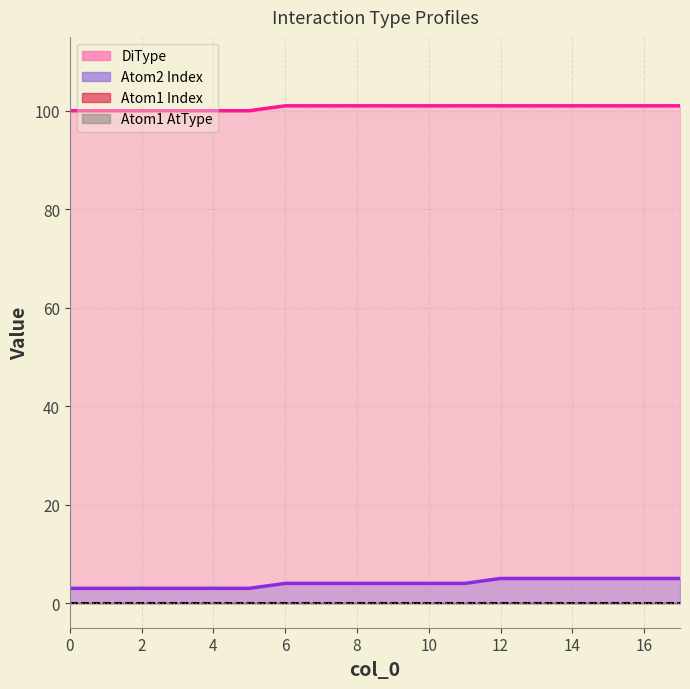

What is the difference between the DiType values at 17 and 1?

1